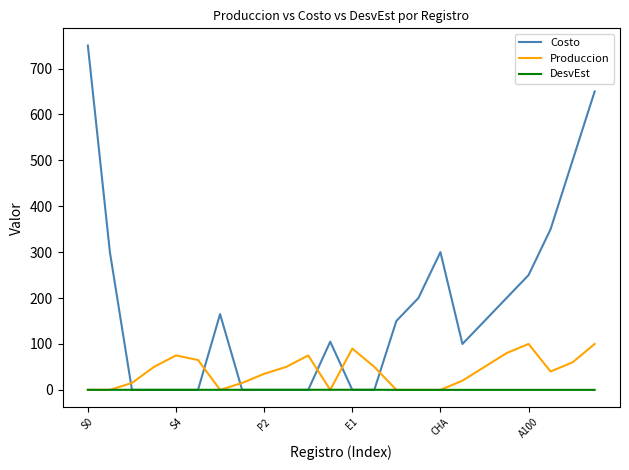

What is the average value of the Produccion series?

40.4